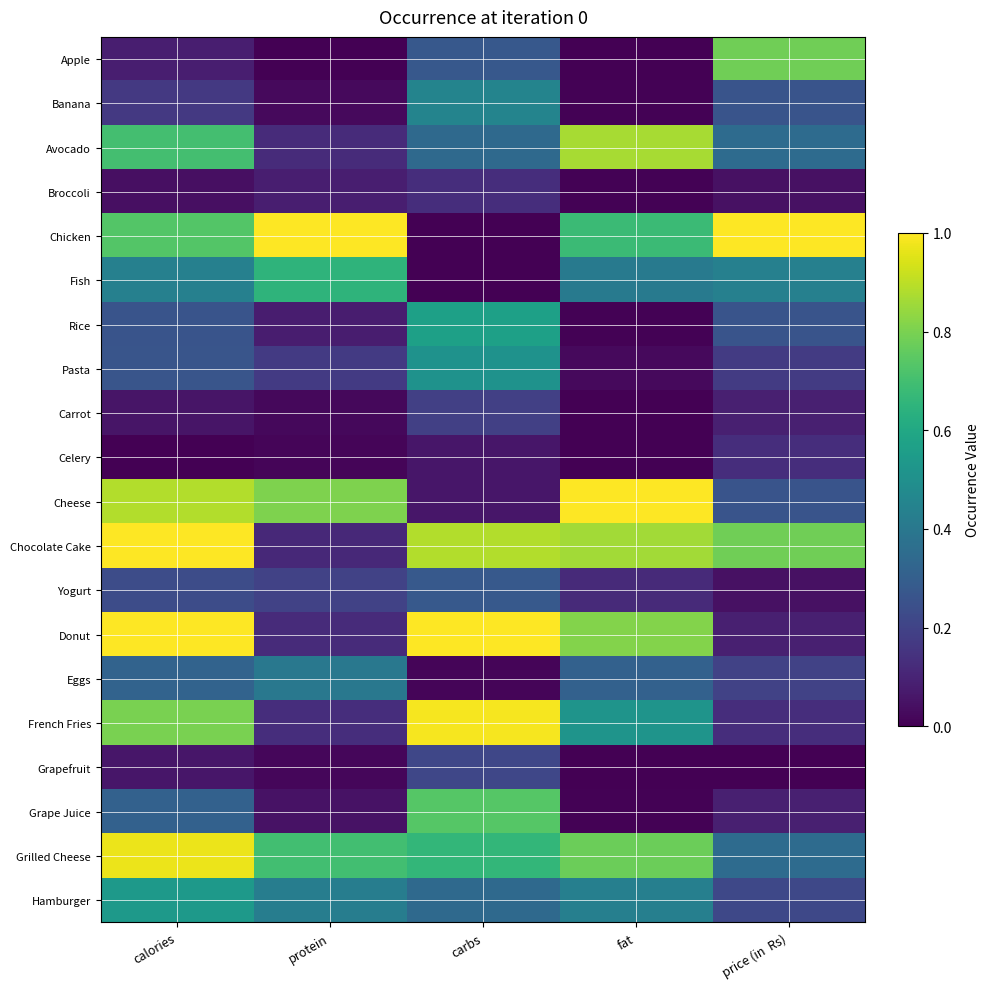

Which series has the largest range (max minus min)?

Chicken